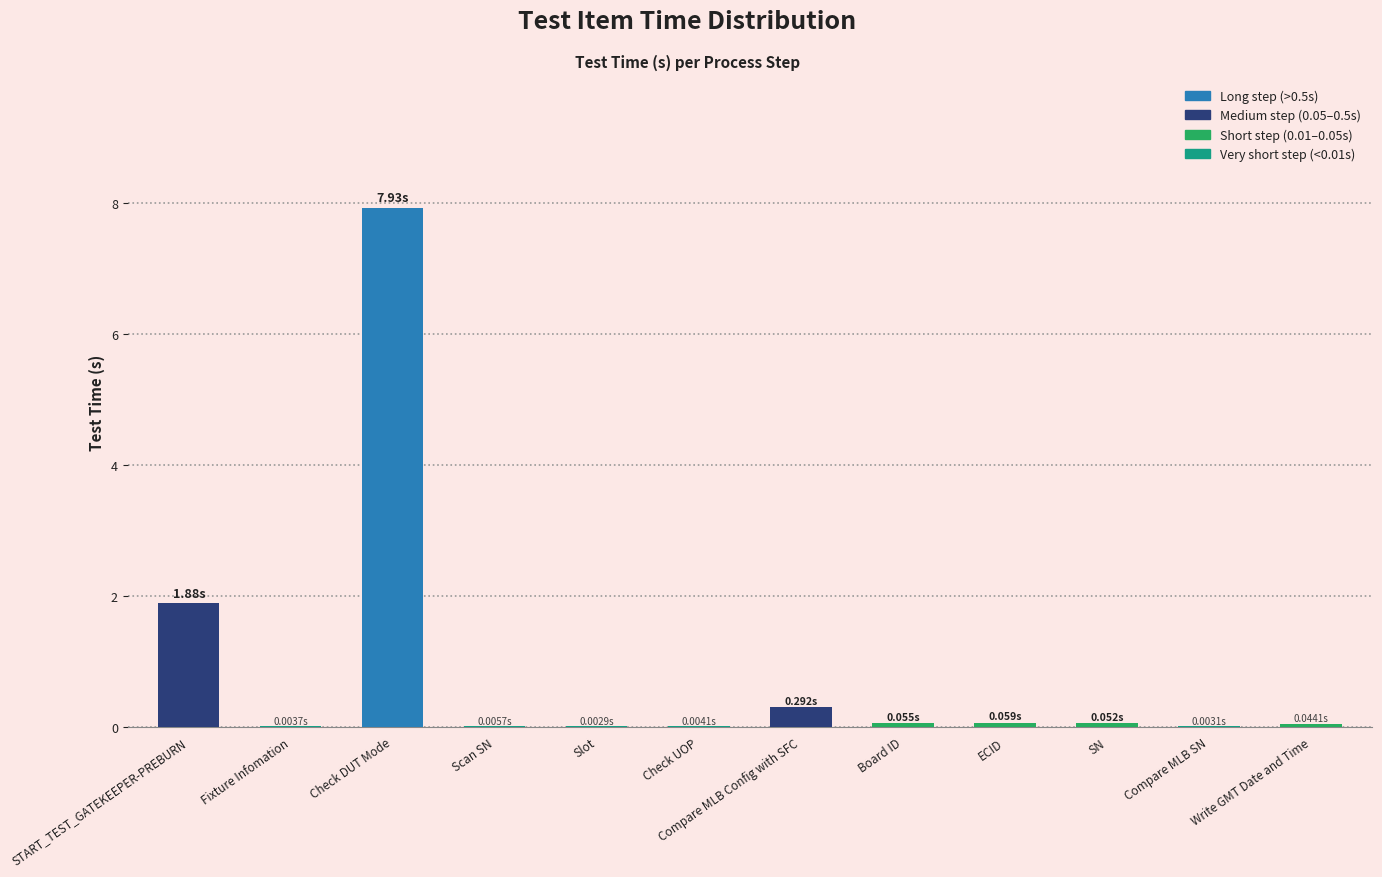

At which label is the value closest to 3?

START_TEST_GATEKEEPER-PREBURN